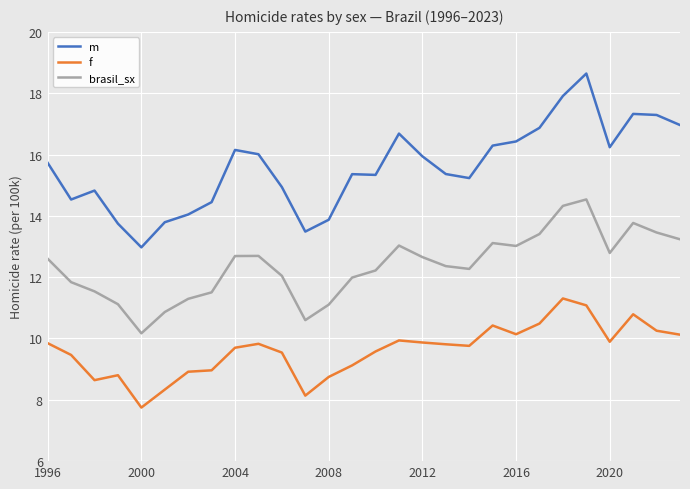

True or false: m and brasil_sx intersect in this chart.

False